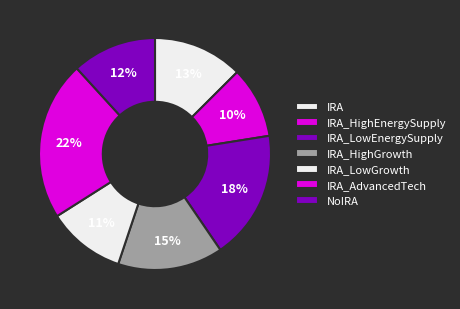

Count the number of slices in the pie.

7